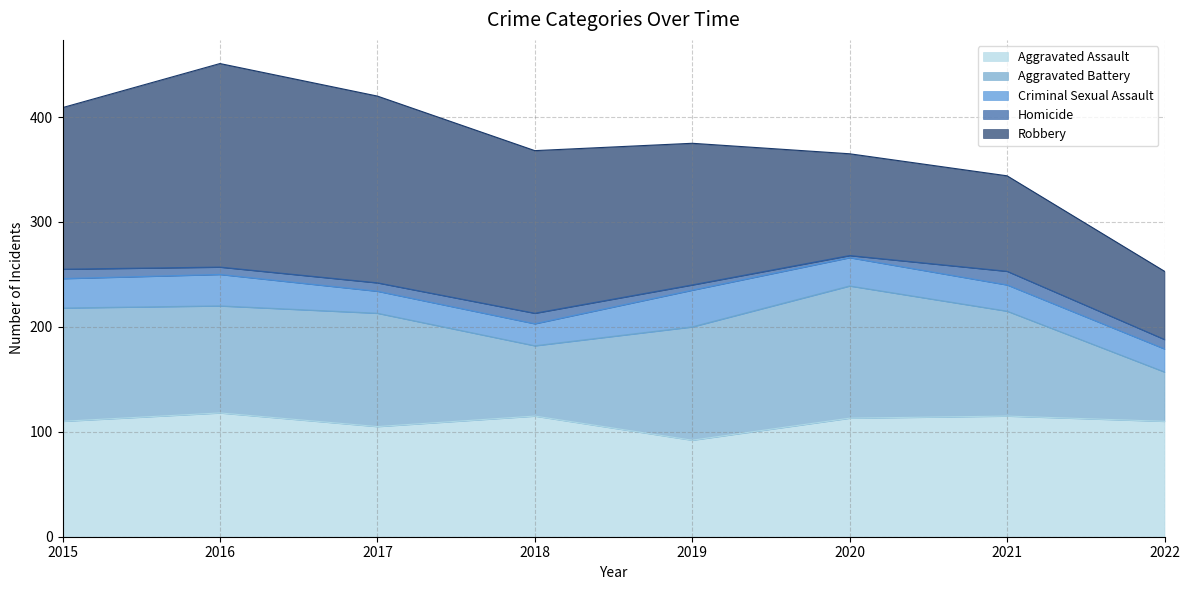

The value of Aggravated Assault at 2021 is 191. True or false?

False